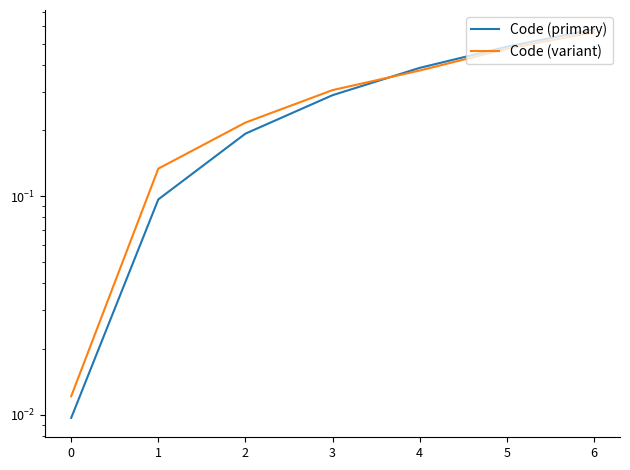

Which has a higher value, 5 or 1?

5